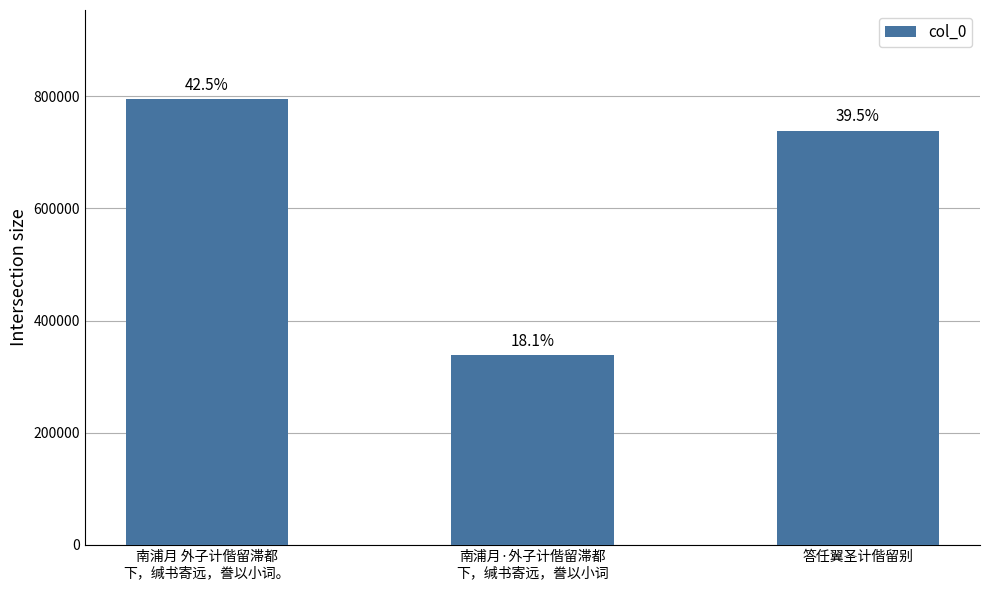

Does the chart contain any negative values?

No